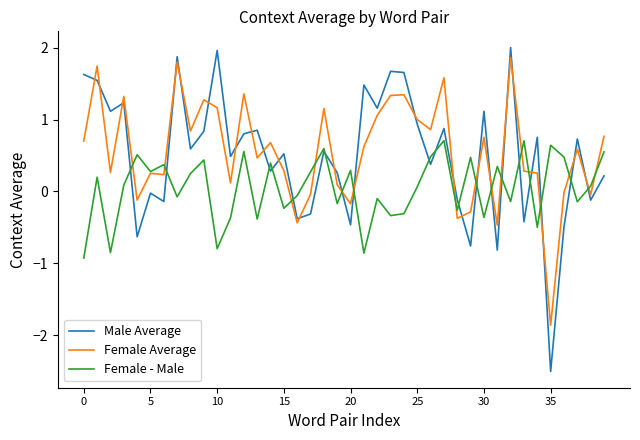

True or false: Female Average and Male Average cross at least once.

True